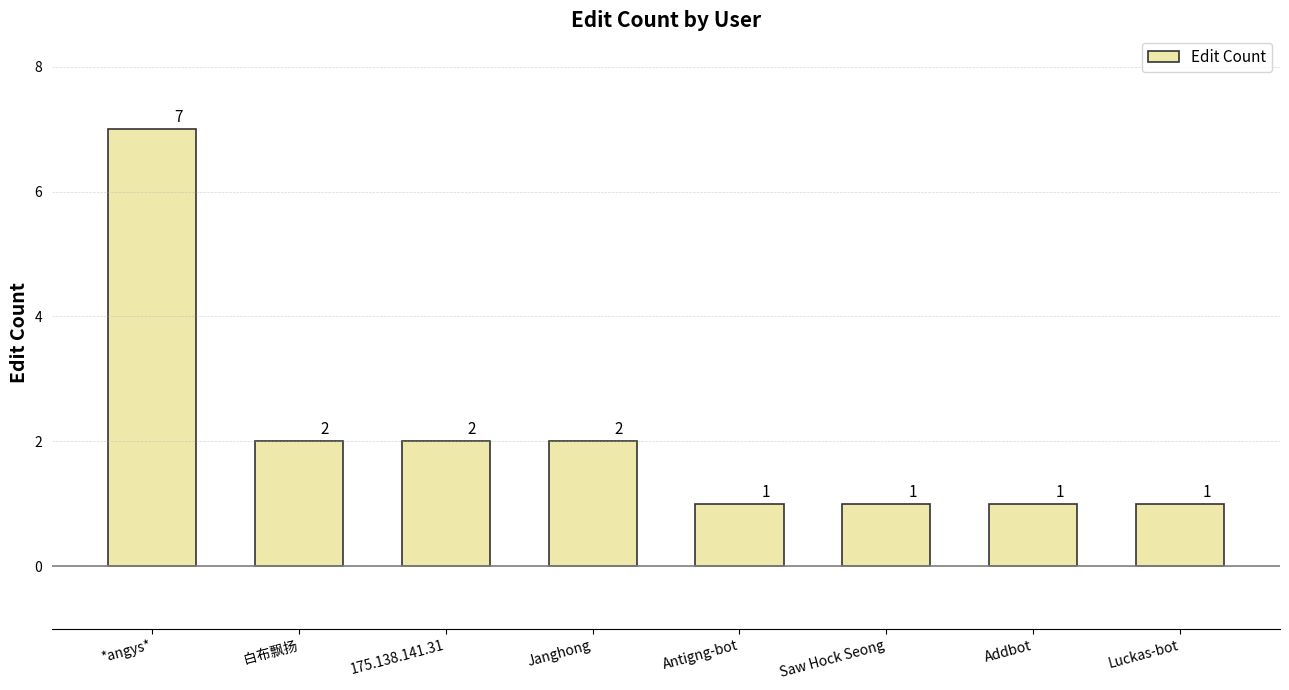

How many values are below 2?

4